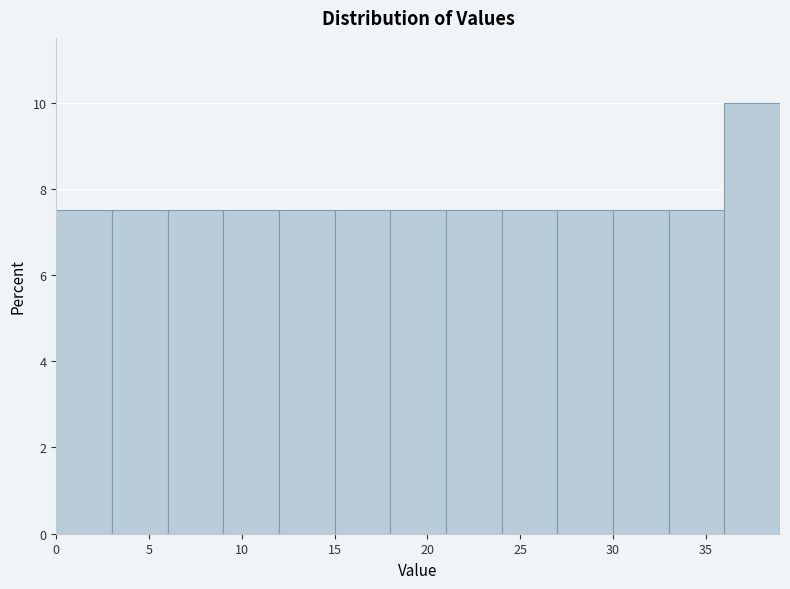

Which range on the x-axis has the tallest bar?

36 to 39